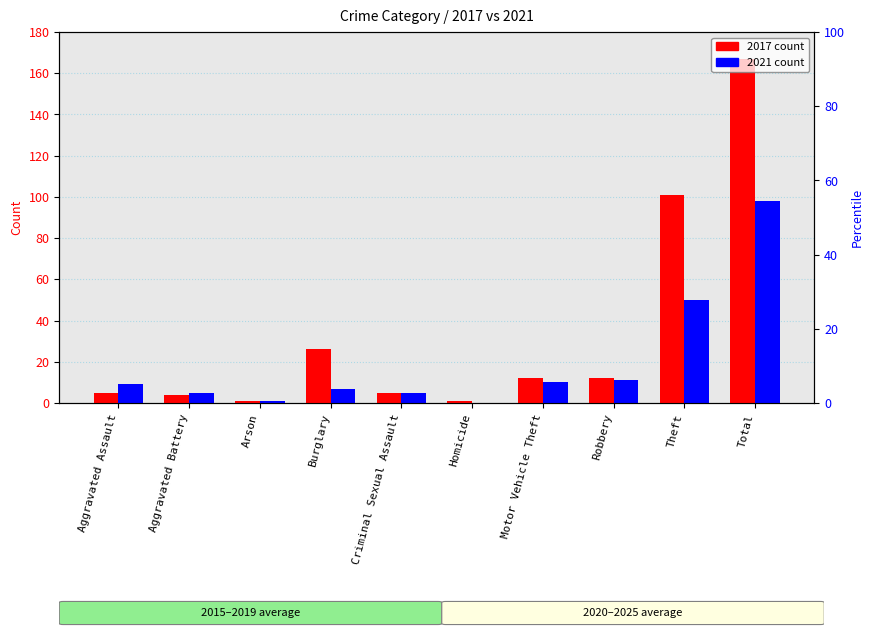

What are all the series names shown in the legend?

2017, 2021